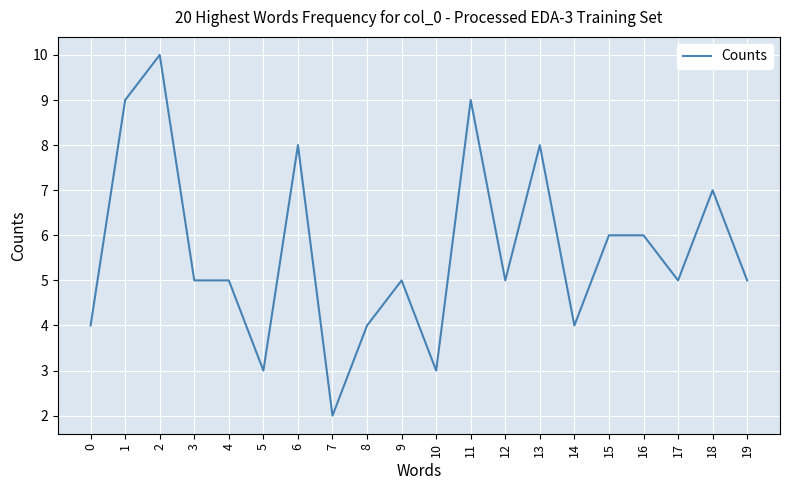

True or false: there are more than 2 points higher than both neighbors.

True